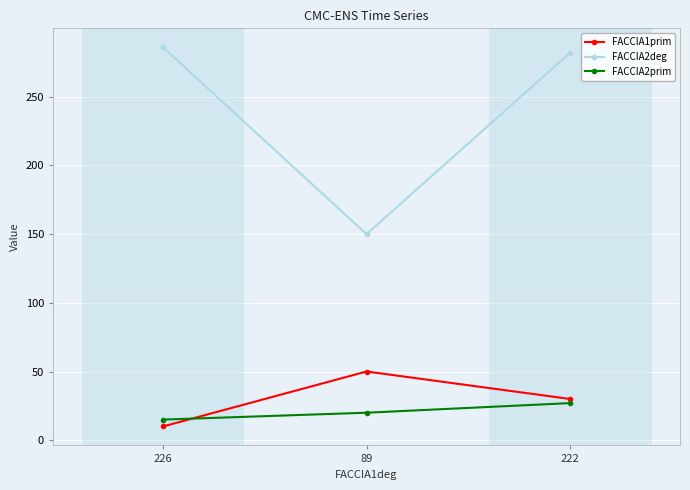

What is the spread (max minus min) of values at 222?

255